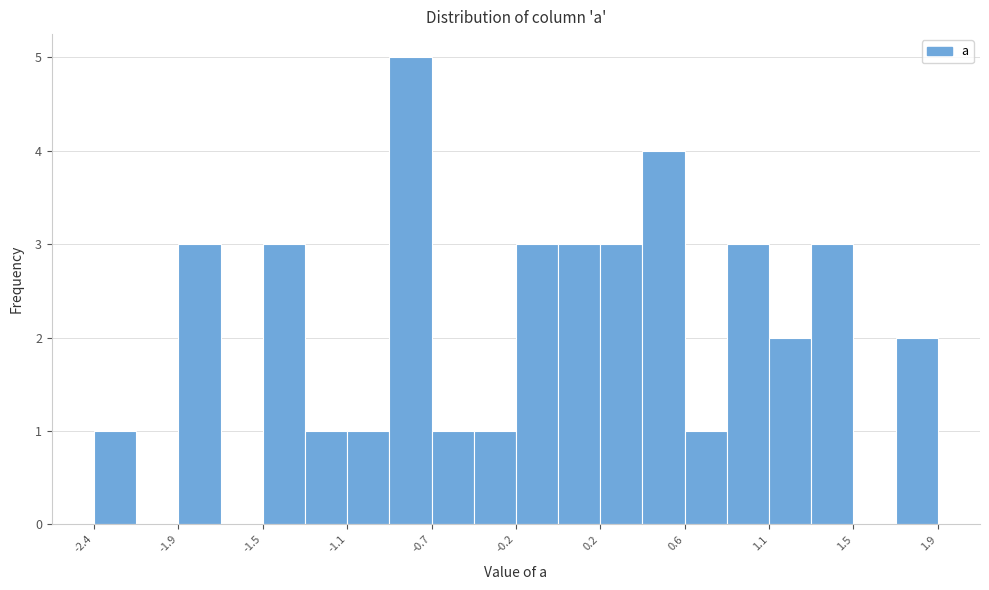

Over which range of the x-axis is the bar tallest?

-0.85 to -0.65